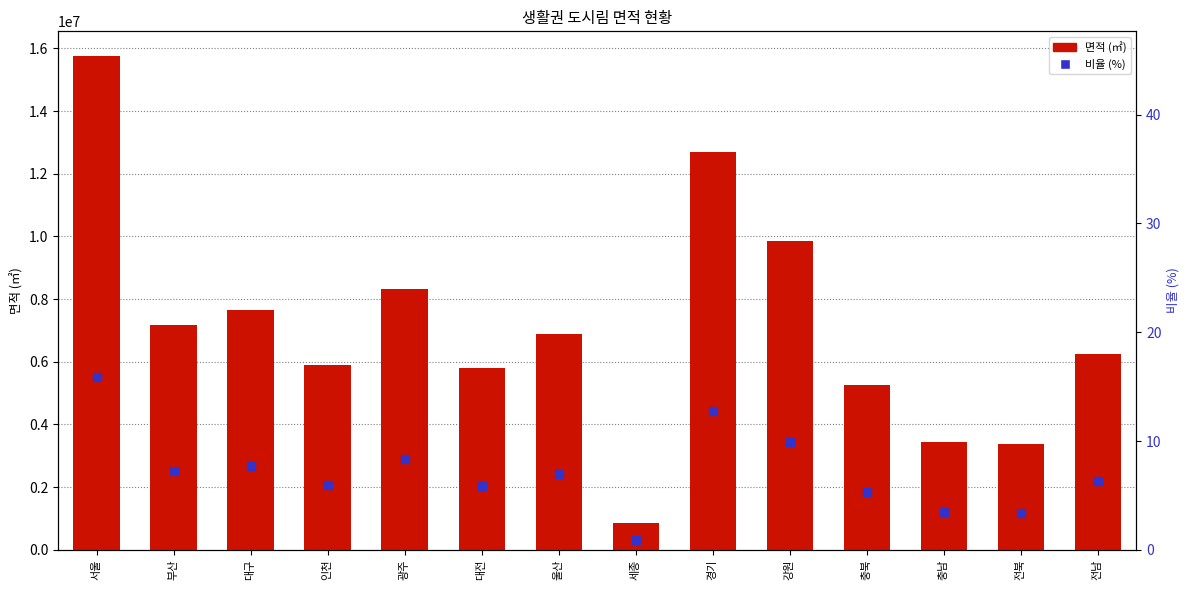

What are all the series names shown in the legend?

면적 (㎡), 비율 (%)